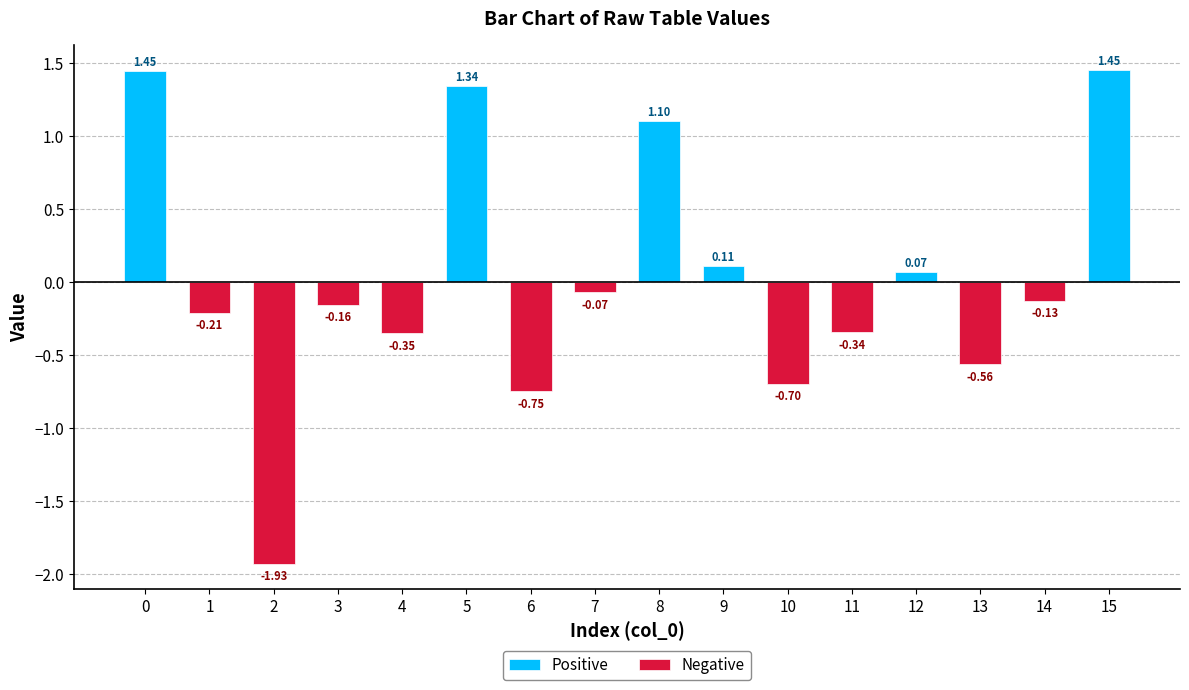

What is the difference between the second highest and second lowest values in the Positive series?

1.4